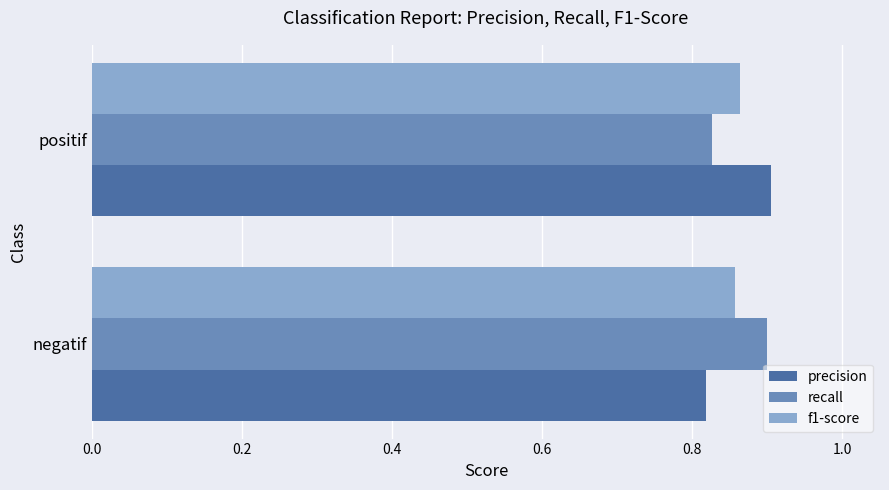

What is the sum of all f1-score values?

1.7